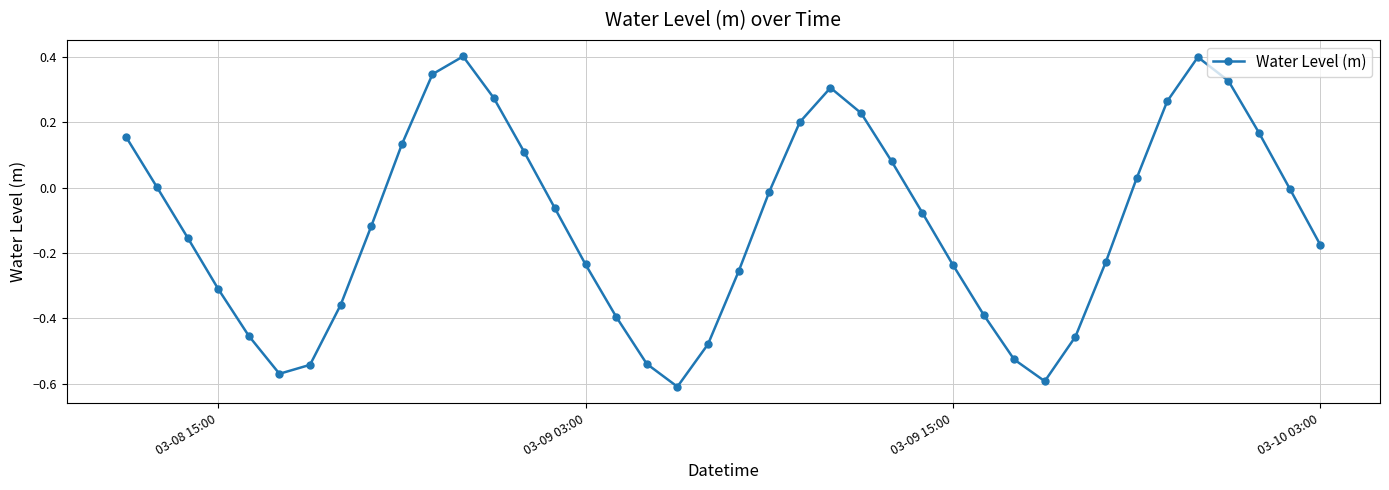

How many points are higher than both their immediate neighbors (excluding endpoints)?

3